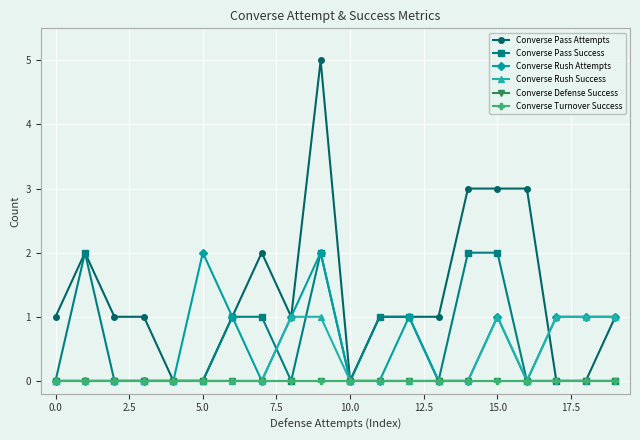

Does the chart have visible grid lines?

Yes